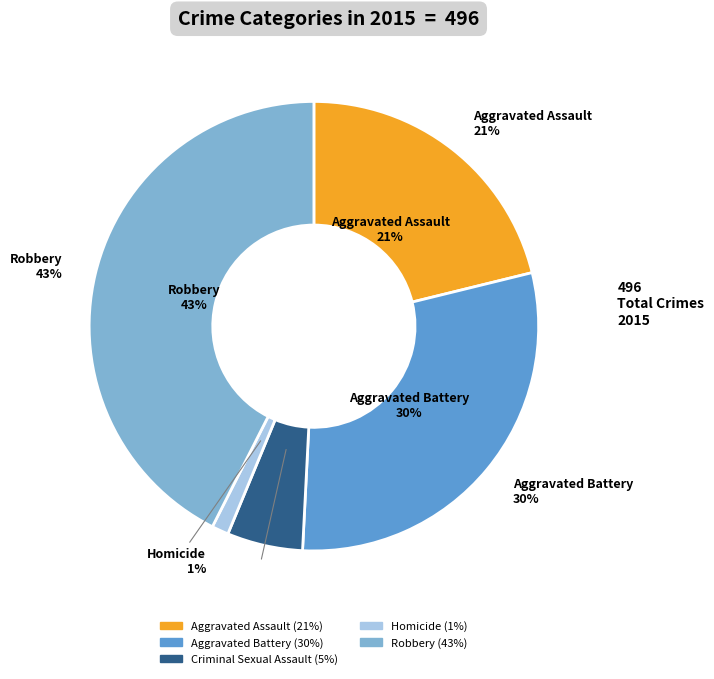

Which category has the smallest portion of the pie?

Homicide